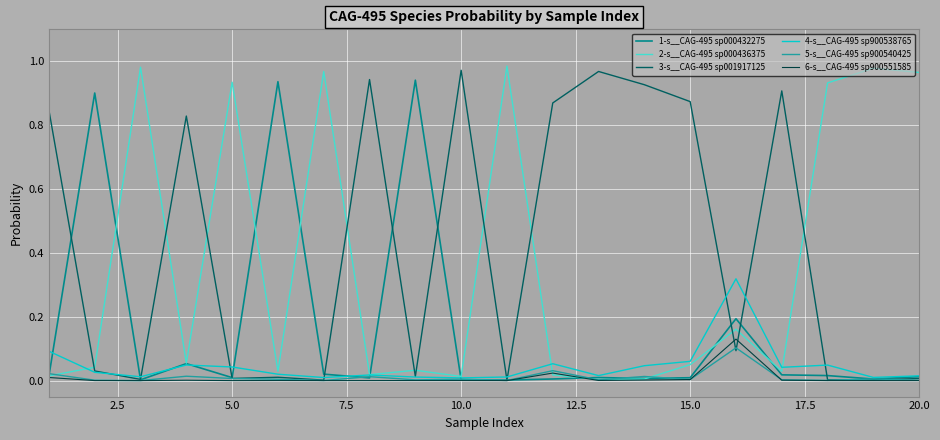

Which series has the largest total across all categories?

3-s__CAG-495 sp001917125